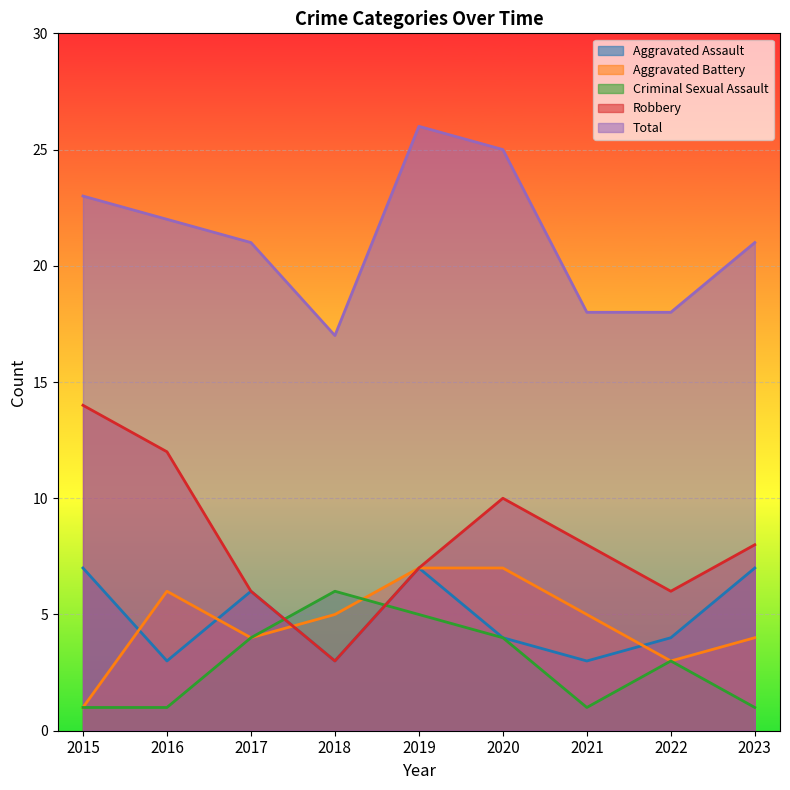

What is the spread (max minus min) of values at 2022?

15